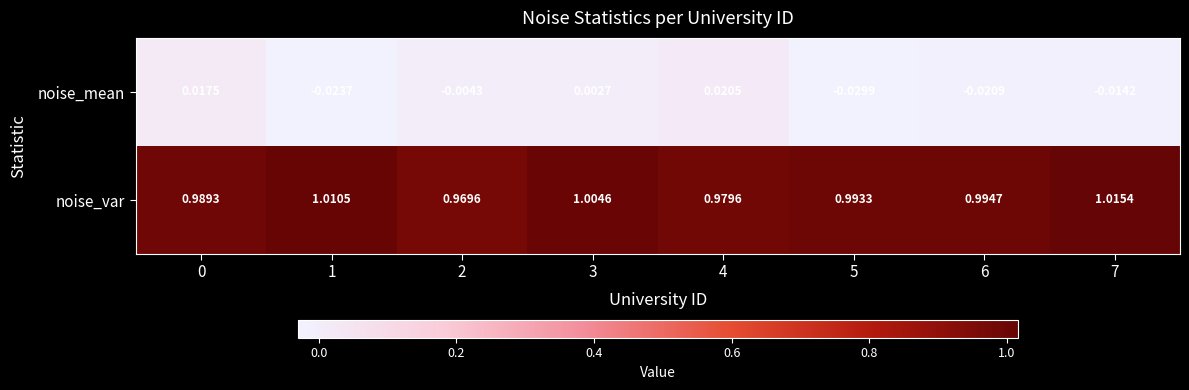

Between 2 and 4, which series saw the biggest shift?

noise_mean